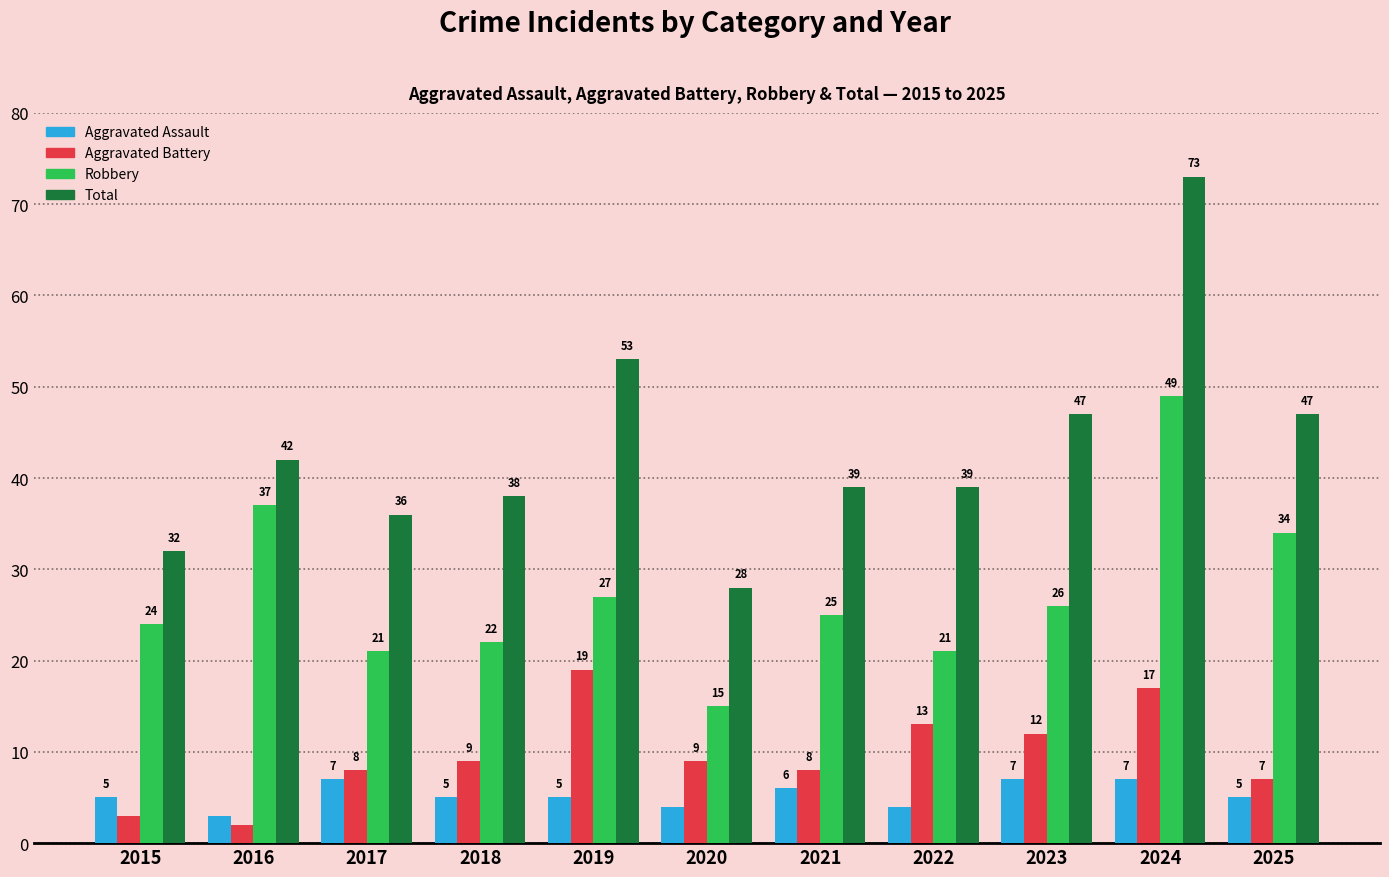

Count the number of data series in this chart.

4